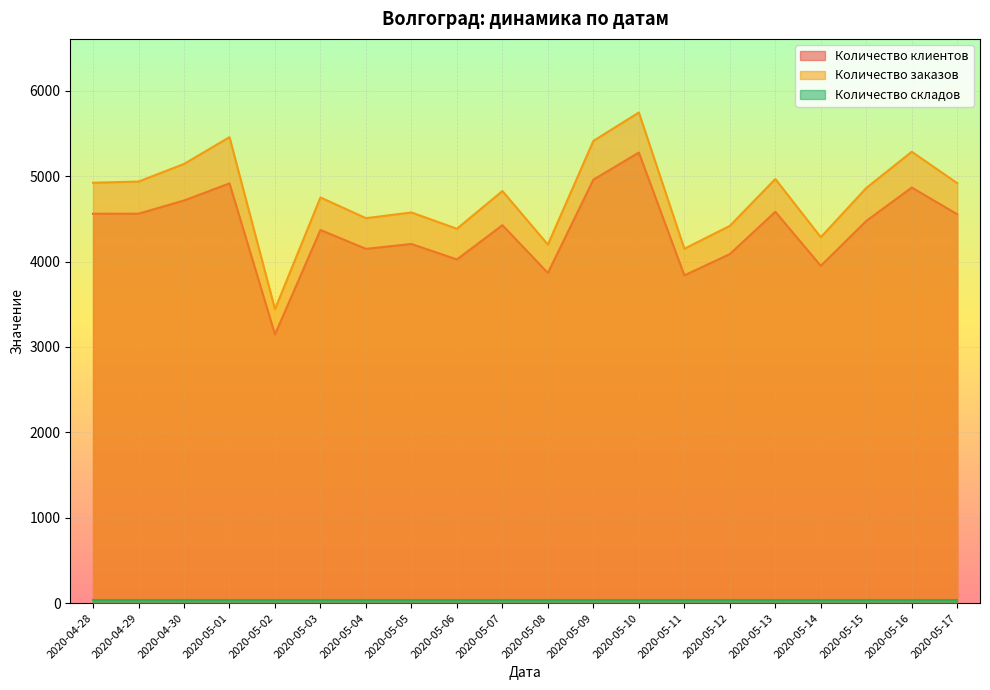

What is the value of the Количество заказов point at the 14th from the left?

4150